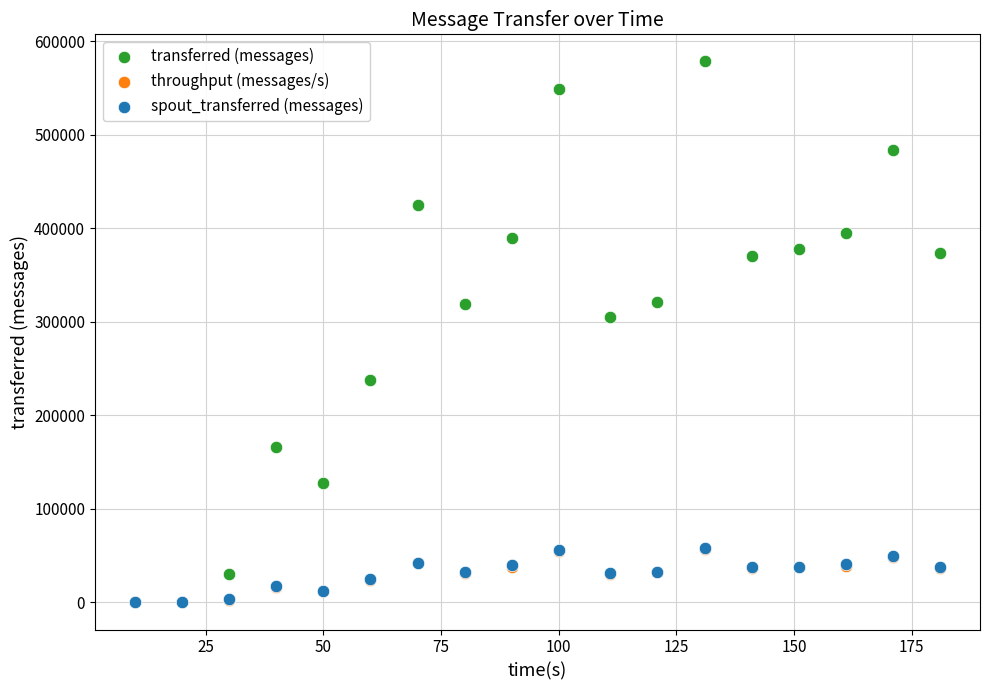

Which series reaches the maximum Y coordinate?

transferred (messages)